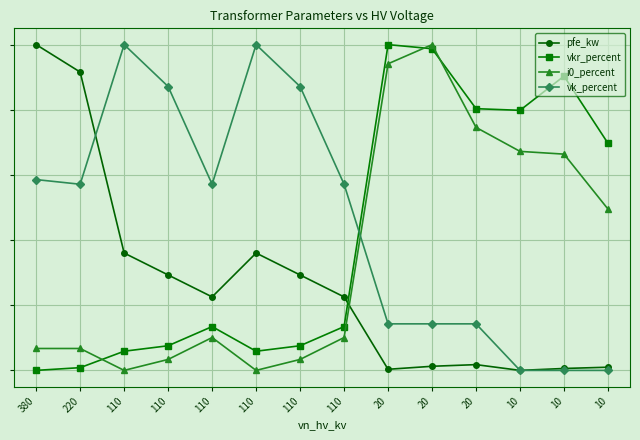

How many values in vkr_percent are above zero?

13